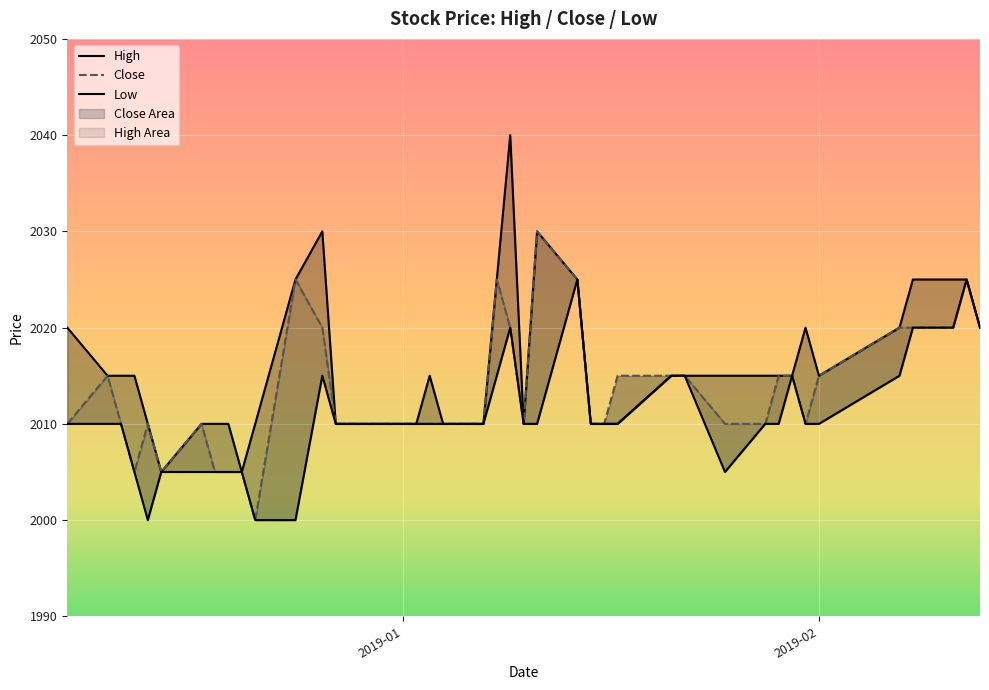

Reading right to left, list all the values displayed in this chart.

High: 2020	2025	2025	2025	2020	2015	2020	2015	2015	2015	2015	2015	2015	2010	2010	2010	2025	2030	2010	2040	2025	2010	2010	2015	2010	2010	2010	2030	2025	2010	2005	2010	2010	2010	2005	2010	2015	2015	2015	2020
Close: 2020	2025	2020	2020	2020	2015	2010	2015	2015	2010	2010	2015	2015	2015	2010	2010	2025	2030	2010	2020	2025	2010	2010	2010	2010	2010	2010	2020	2025	2000	2005	2005	2005	2010	2005	2010	2005	2010	2015	2010
Low: 2020	2025	2020	2020	2015	2010	2010	2015	2010	2010	2005	2015	2015	2010	2010	2010	2025	2010	2010	2020	2015	2010	2010	2010	2010	2010	2010	2015	2000	2000	2005	2005	2005	2005	2005	2000	2005	2010	2010	2010